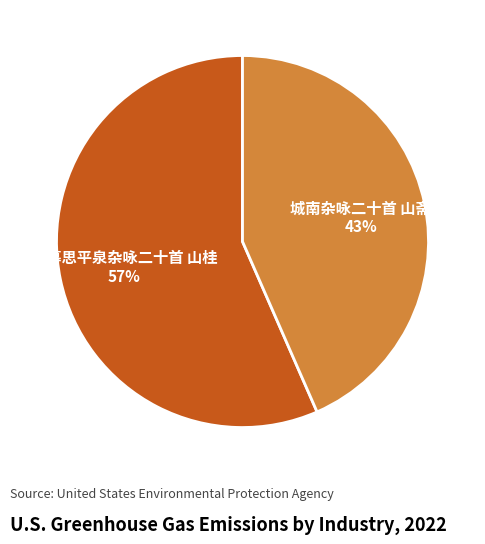

Is the sum of 春暮思平泉杂咏二十首 山桂 and 城南杂咏二十首 山斋 greater than half?

Yes